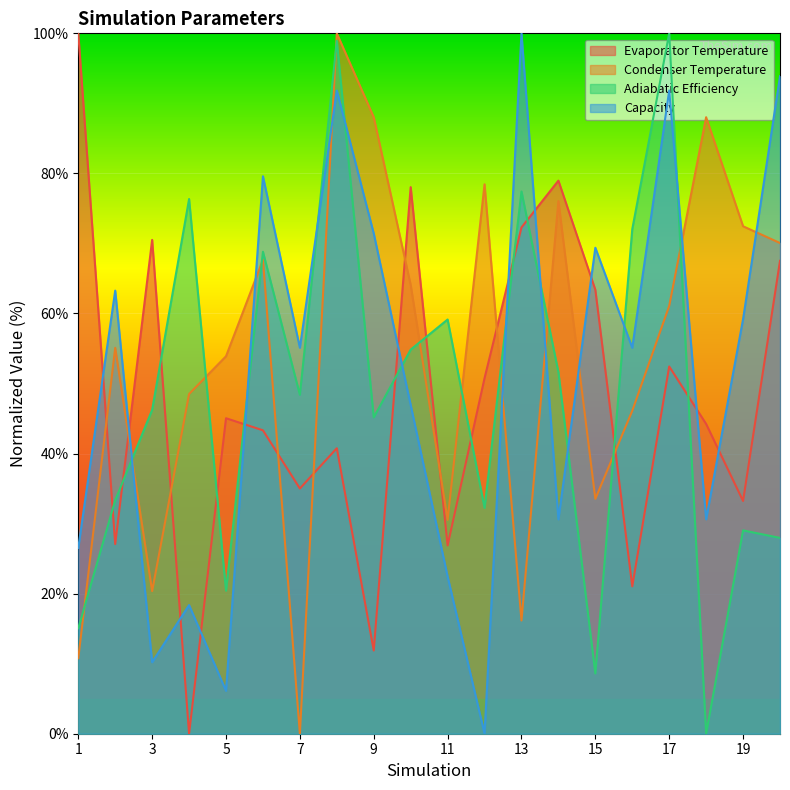

Where is the first local minimum for Evaporator Temperature?

2